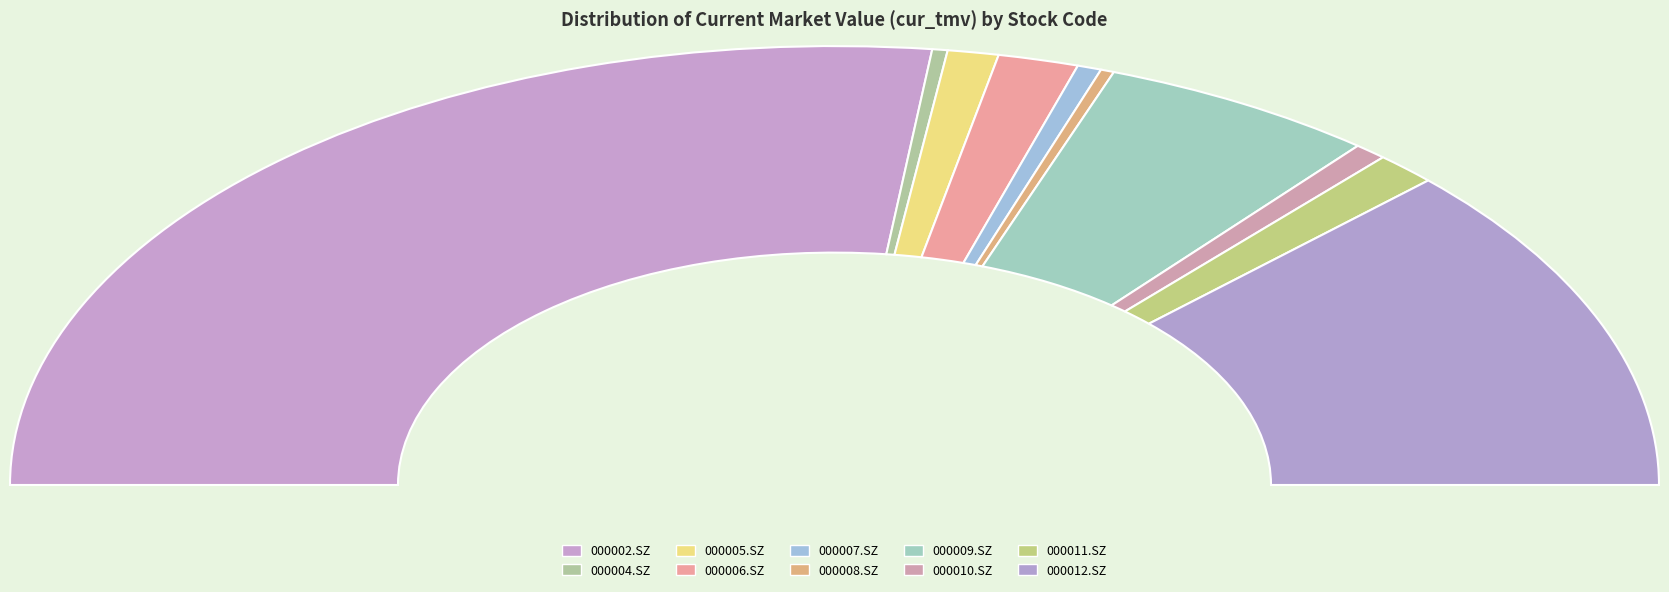

Is 000009.SZ the majority of the pie?

No